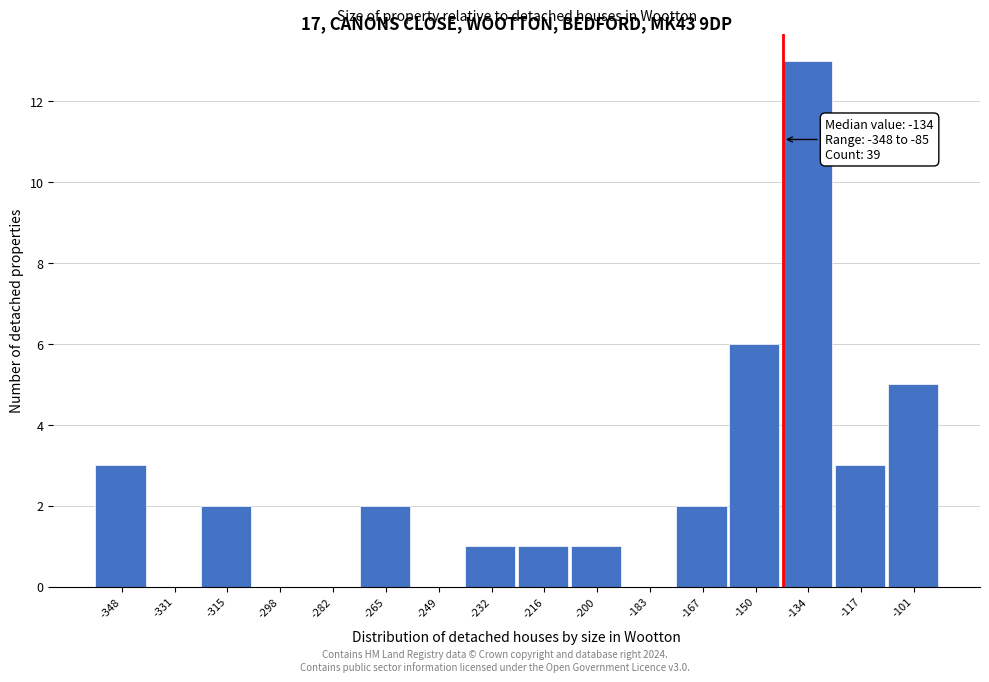

Reading left to right, extract all data points from this chart.

-348=3	-331=0	-315=2	-298=0	-282=0	-265=2	-249=0	-232=1	-216=1	-200=1	-183=0	-167=2	-150=6	-134=13	-117=3	-101=5